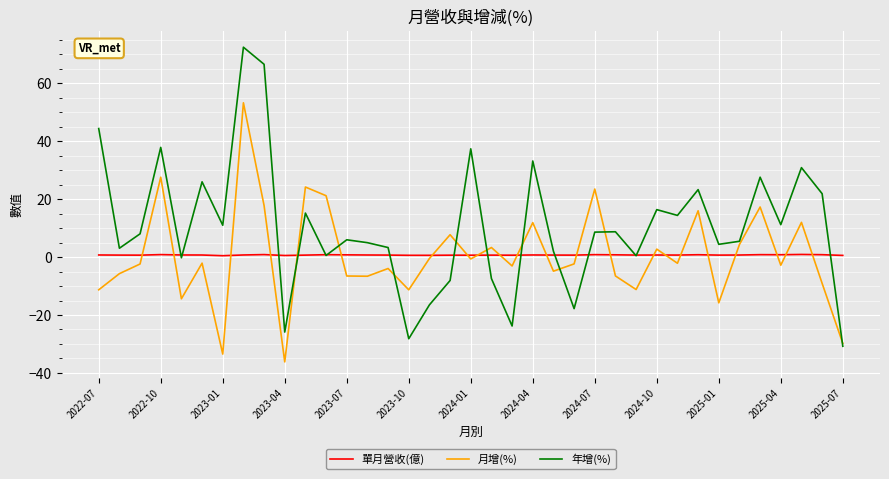

What are all the series names shown in the legend?

單月營收(億), 月增(%), 年增(%)